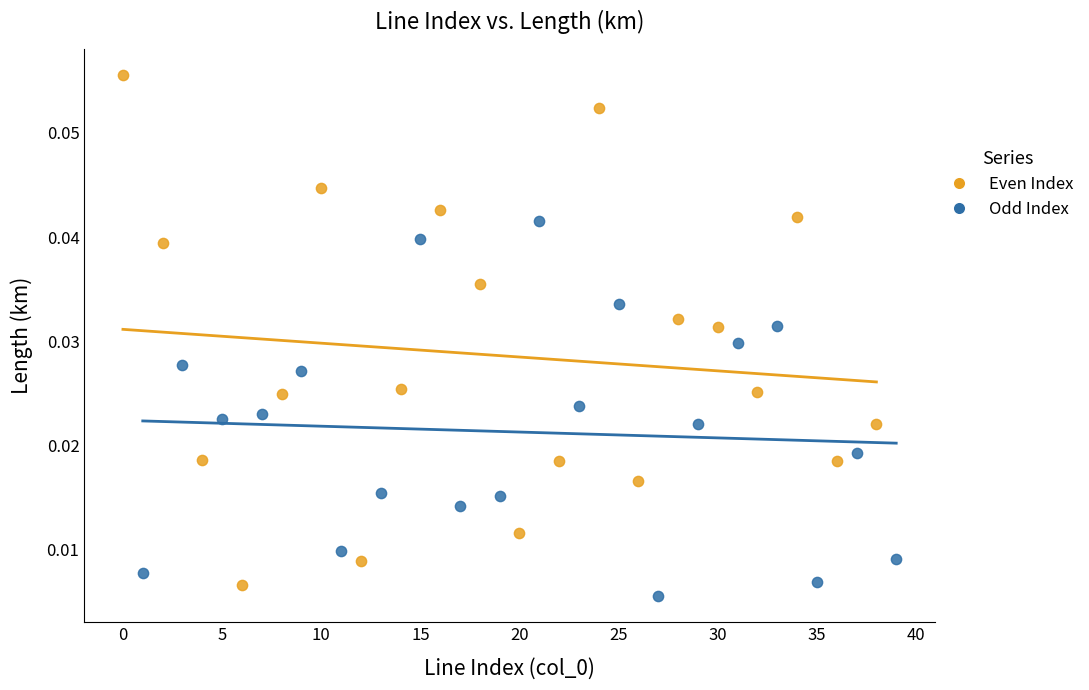

Which series contains the highest Y value?

Even Index